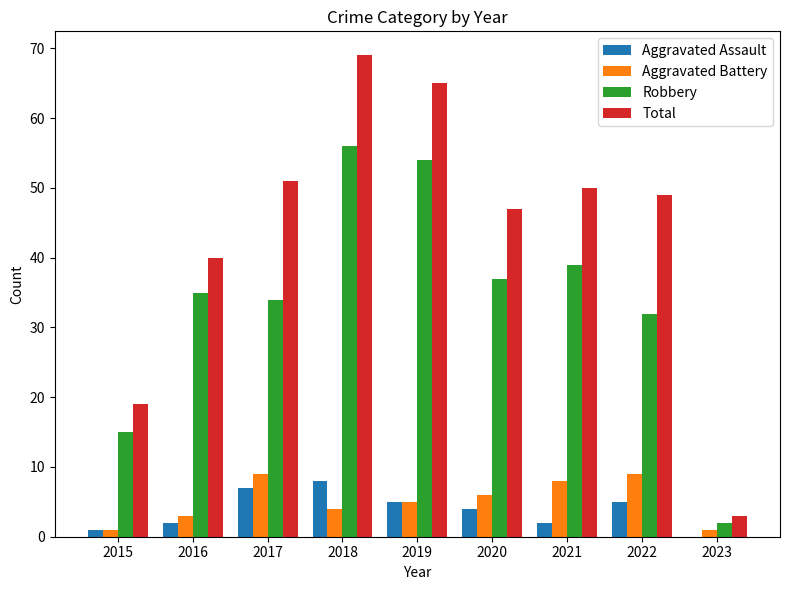

Between 2016 and 2022, which series saw the biggest shift?

Total